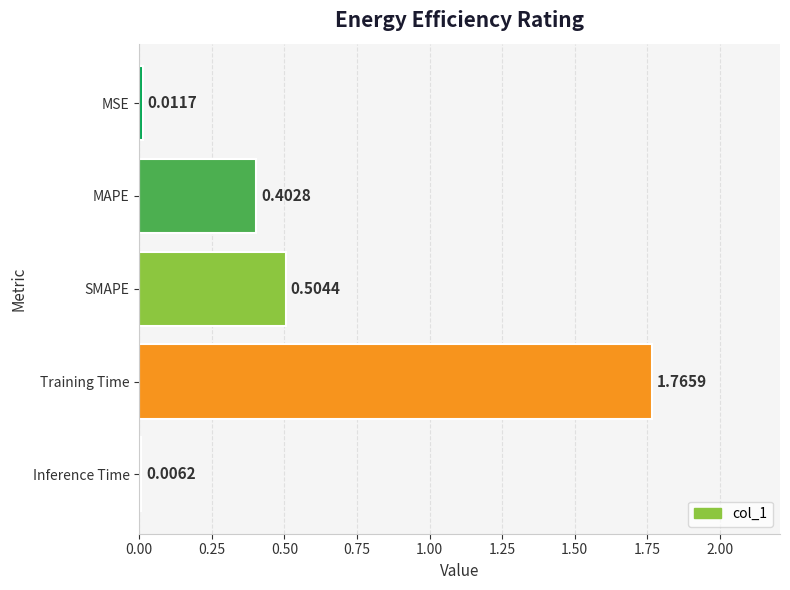

What is the sum of all values?

2.7